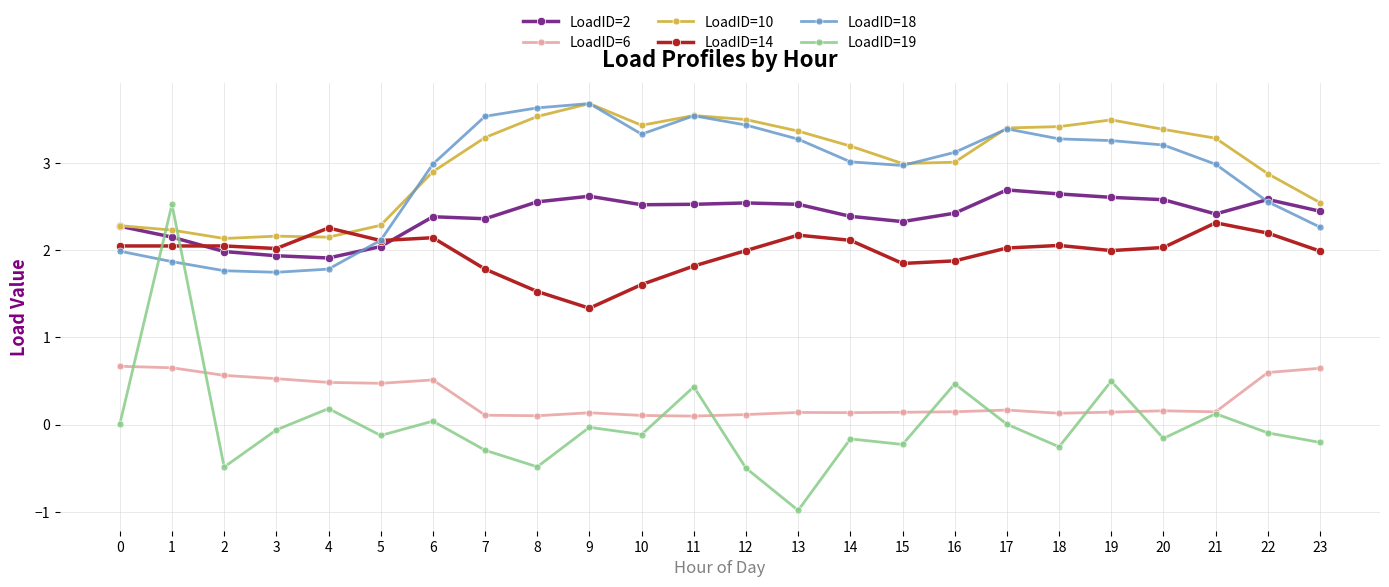

At how many categories does at least one series exceed 0?

24